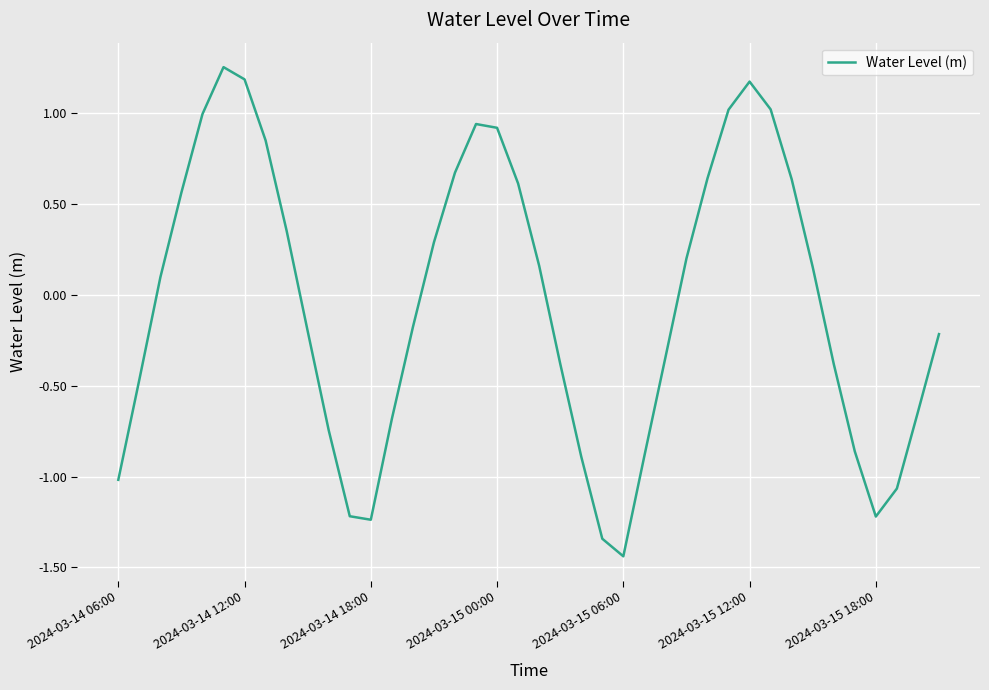

What is the difference between the maximum and minimum values?

2.7